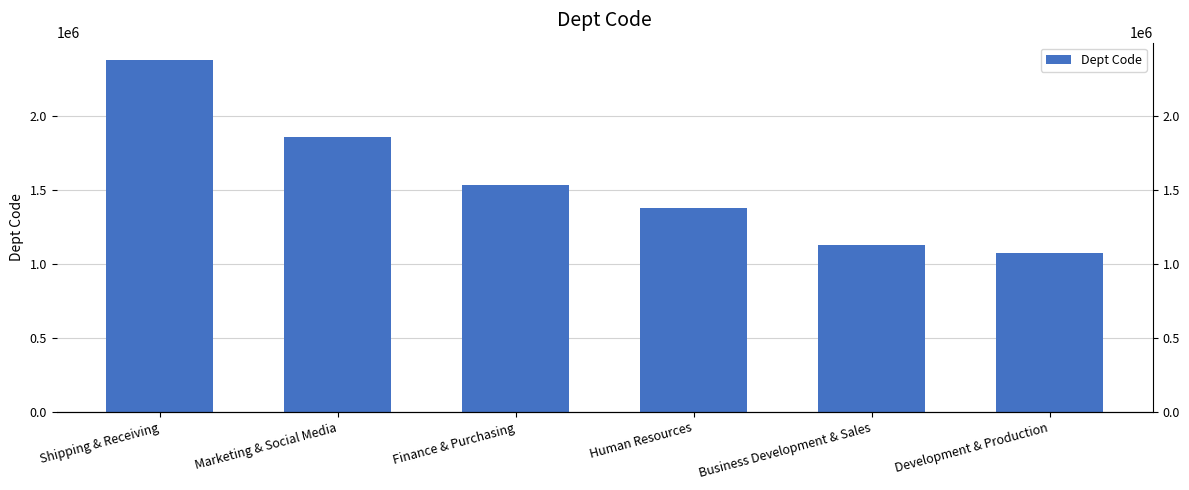

Is it true that the value at Shipping & Receiving is 1465161?

False